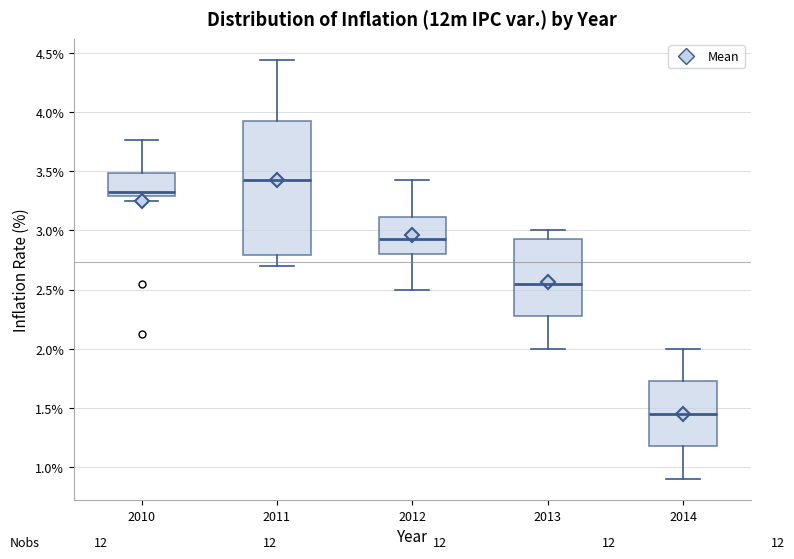

Which box is the tallest, from its lower edge to its upper edge?

2011